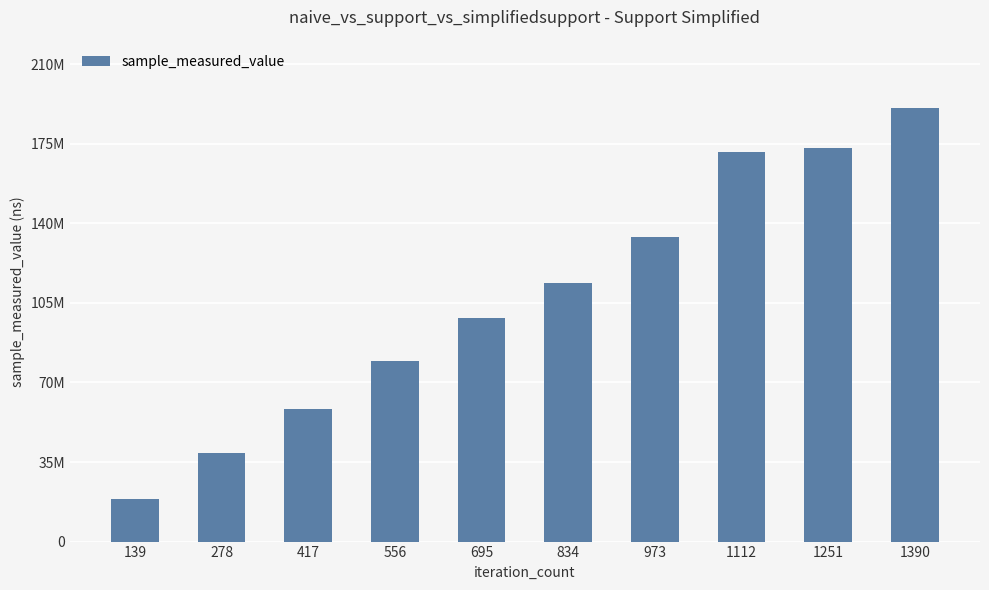

Reading right to left, extract all data points from this chart.

1390=191711385	1251=173841960	1112=172119314	973=134693381	834=114110601	695=98730394	556=79543179	417=58764624	278=38947696	139=18888183